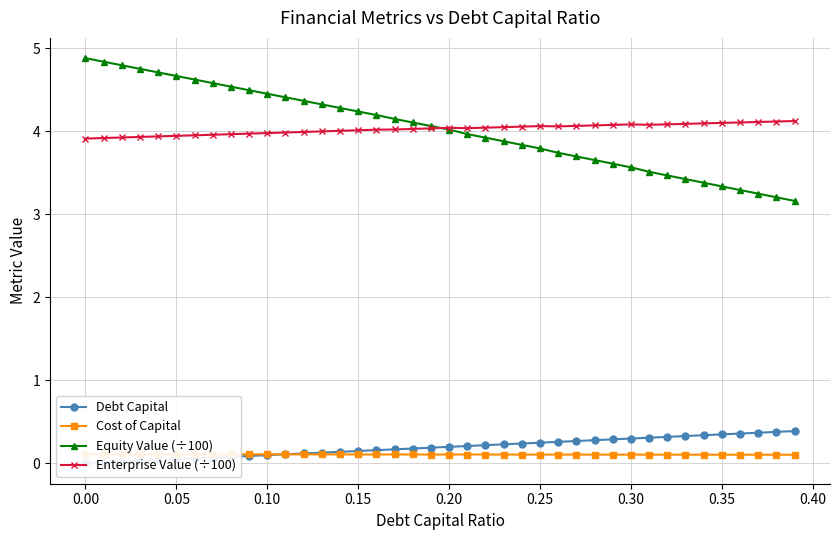

What is the highest value of the Equity Value (÷100) series?

4.9